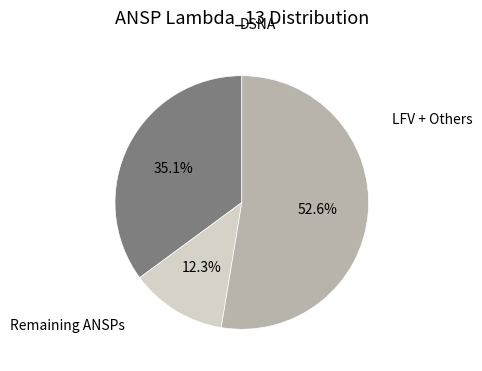

Does any single category account for the majority?

Yes